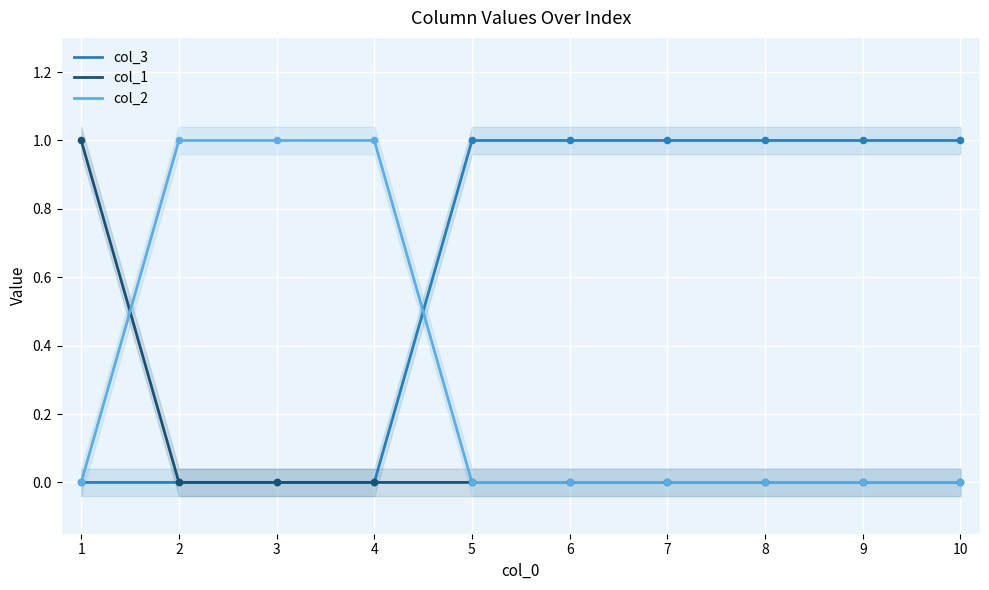

Is the value of col_2 at 4 greater than the value of col_1 at 7?

Yes